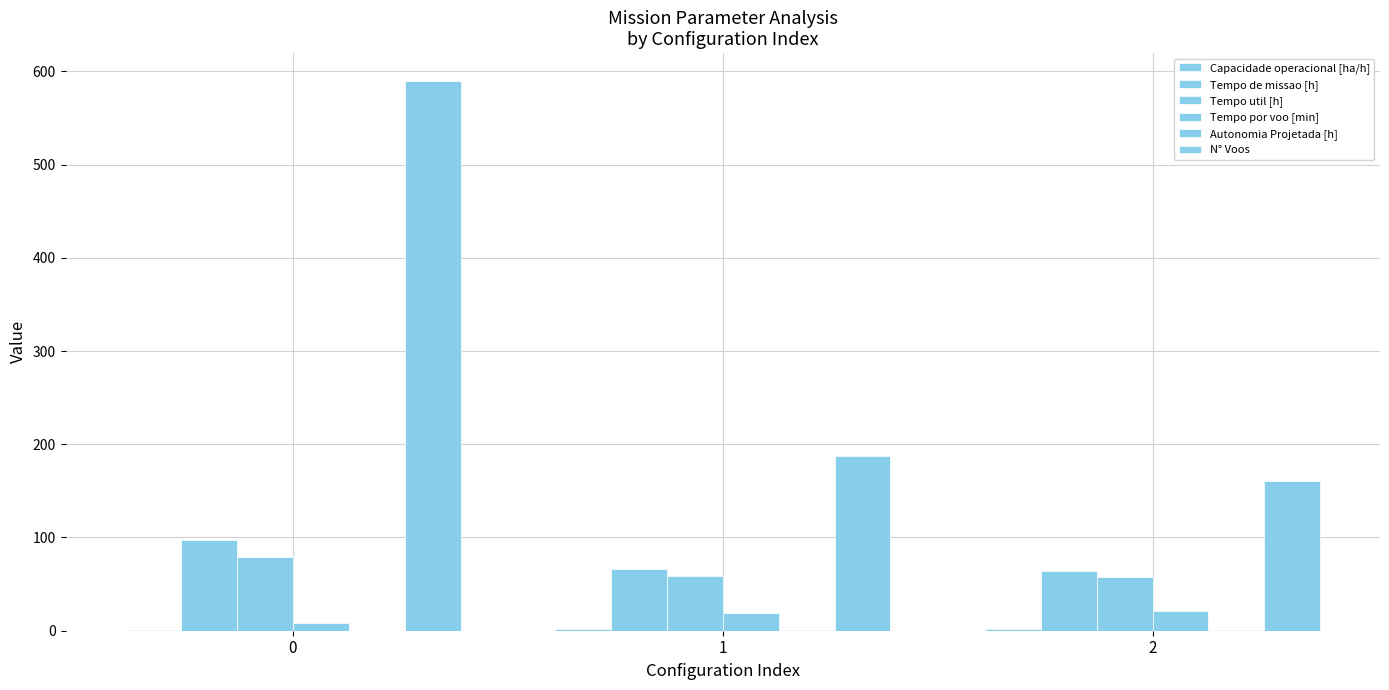

The N° Voos series shows 278.3 at 1. True or false?

False